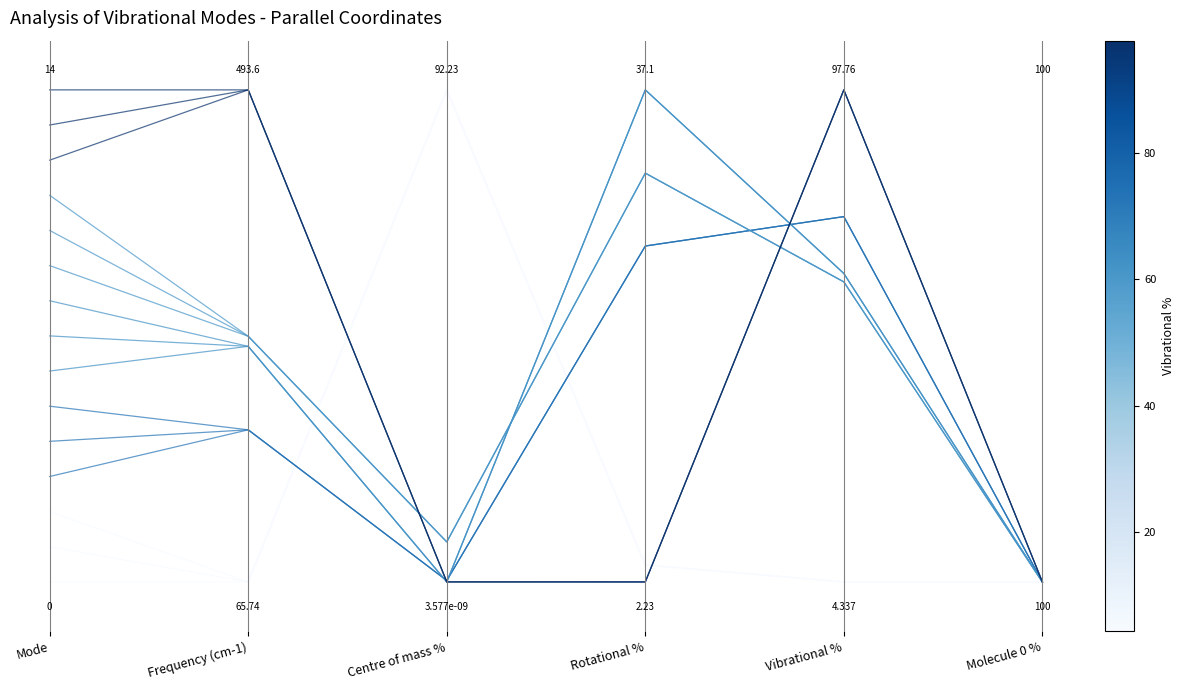

What is the label of the 3rd point from the right?

Rotational %